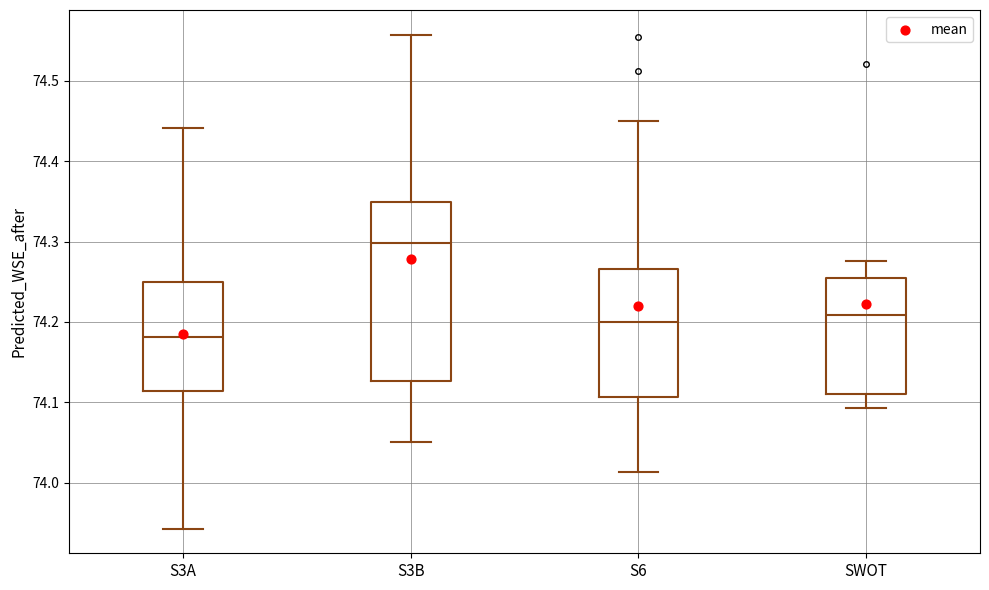

Reading left to right, read every box against the y-axis: the position of its median line, the range the box covers, and the ends of its whiskers. The values are not printed on the chart, so give them approximately, as read against the axis.

S3A: median 74.18, box 74.11 to 74.25, whiskers 73.94 to 74.44
S3B: median 74.30, box 74.13 to 74.35, whiskers 74.05 to 74.56
S6: median 74.20, box 74.11 to 74.27, whiskers 74.01 to 74.45
SWOT: median 74.21, box 74.11 to 74.25, whiskers 74.09 to 74.28